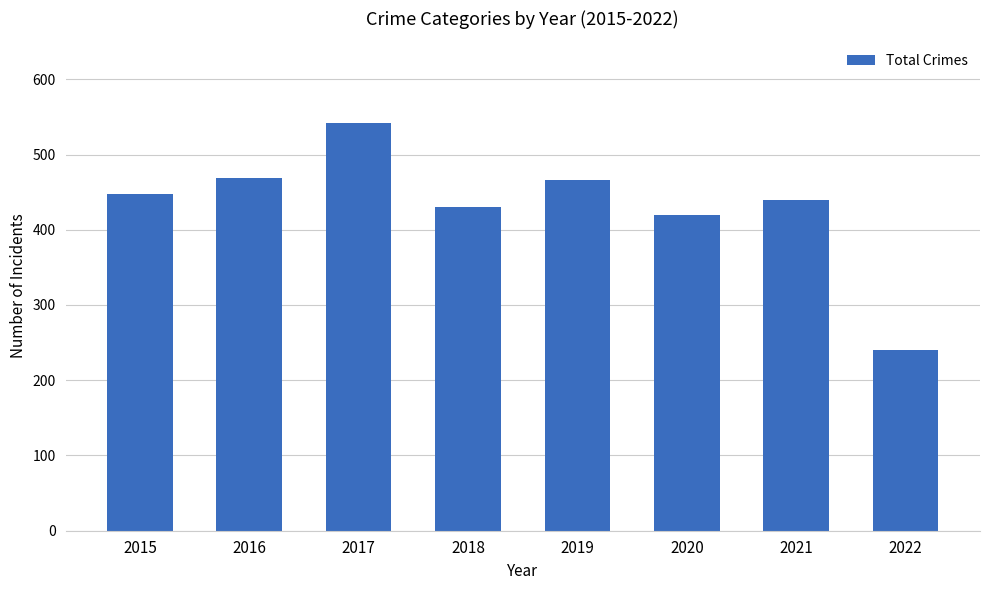

At which category does the chart reach its peak across all series?

2017